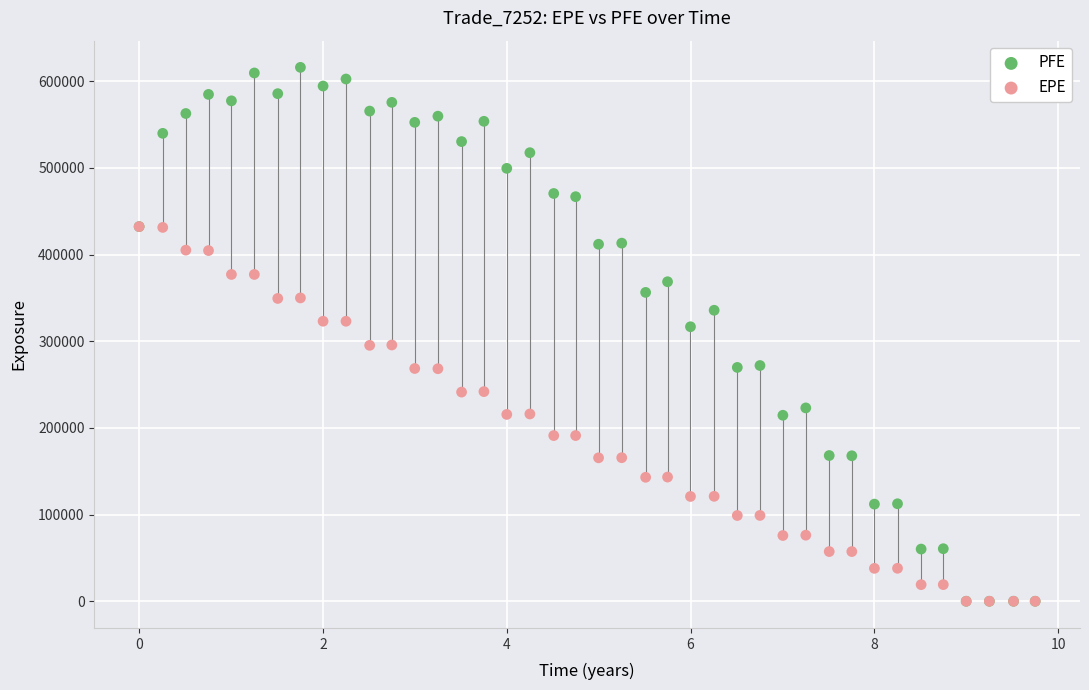

Which series has the widest spread of Y values?

PFE